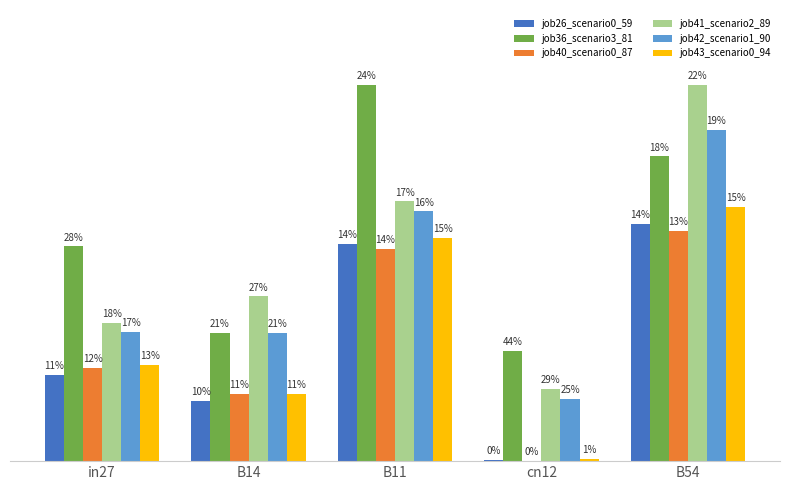

Are the bars horizontal?

No